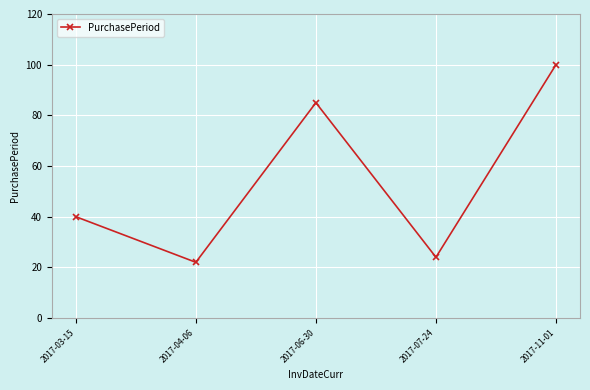

How many series are shown in this chart?

1